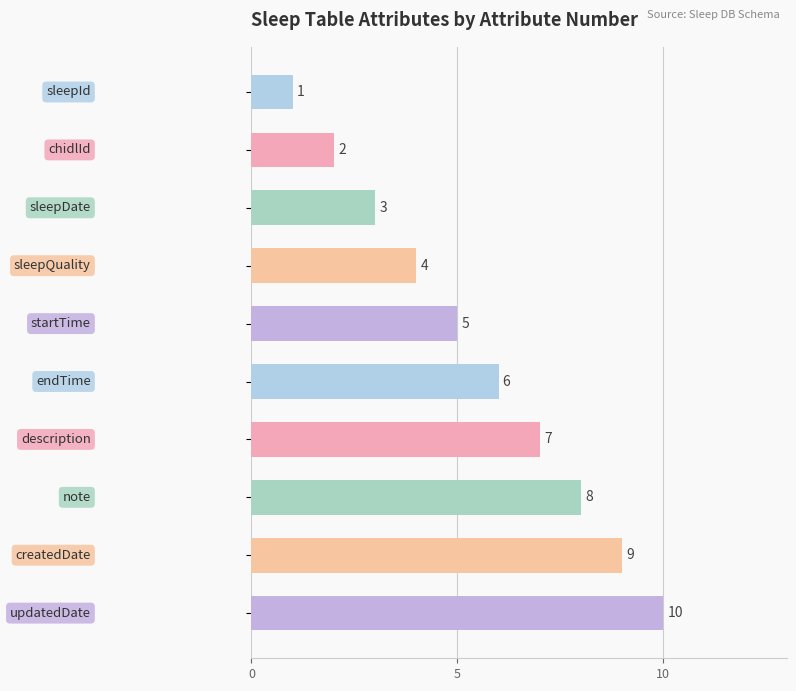

What is the value of the 8th bar from the top?

8